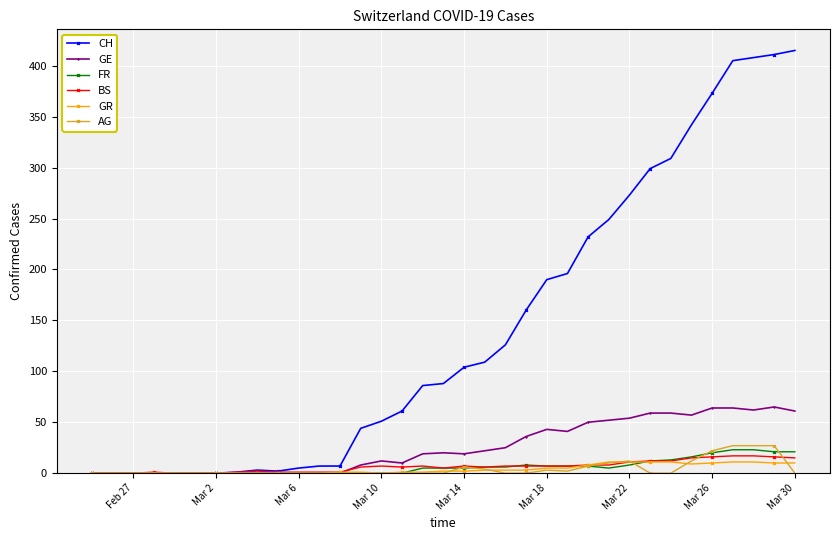

What is the maximum value for CH?

415